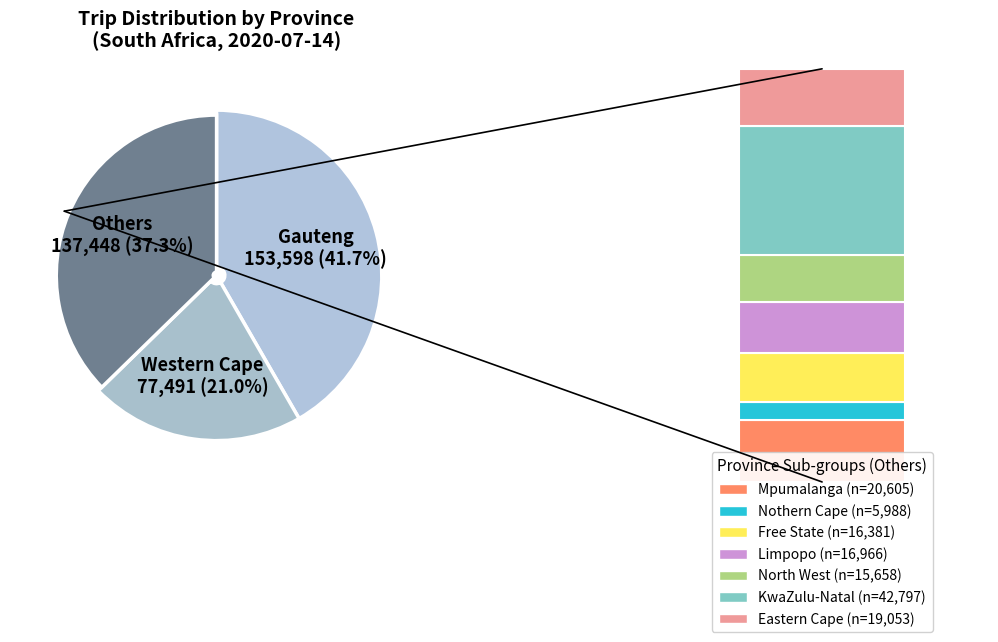

True or false: Eastern Cape accounts for 1% of the total.

False